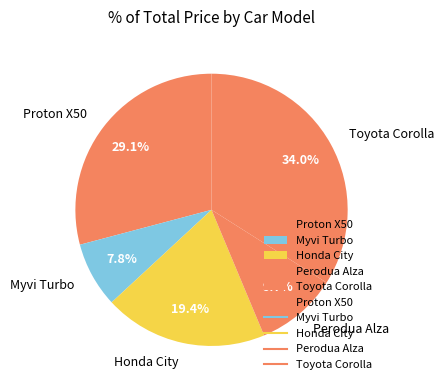

How many segments does this pie chart have?

5